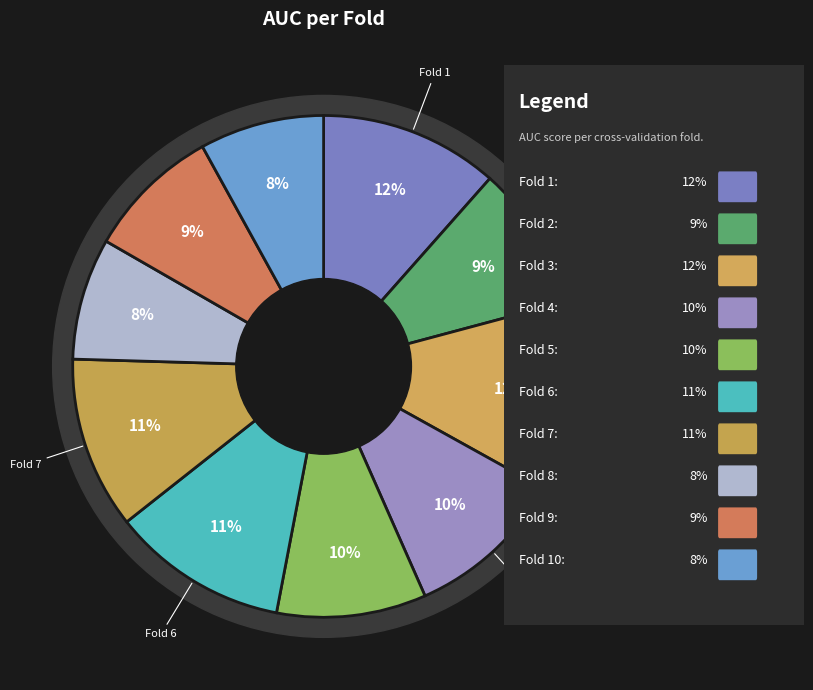

How many segments does this pie chart have?

10